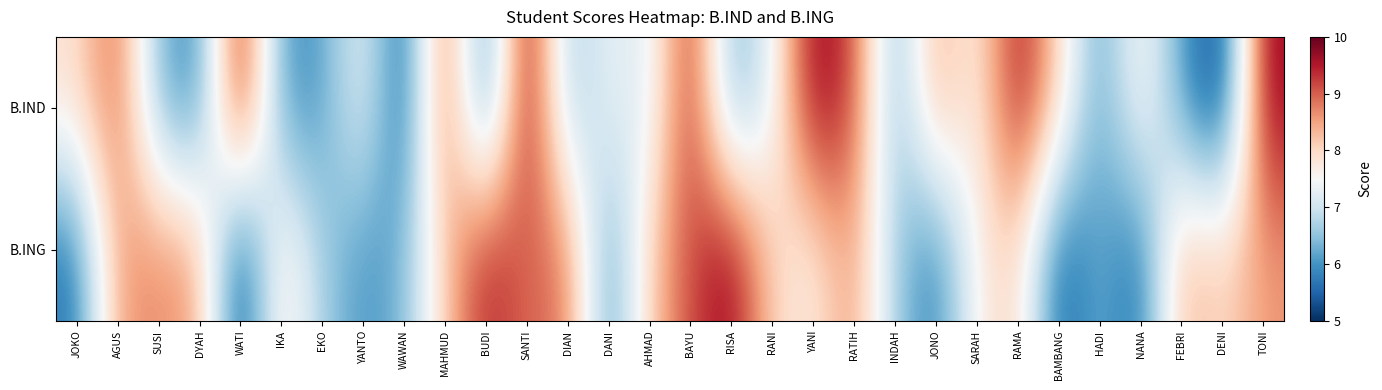

At how many categories does at least one series exceed 7?

26